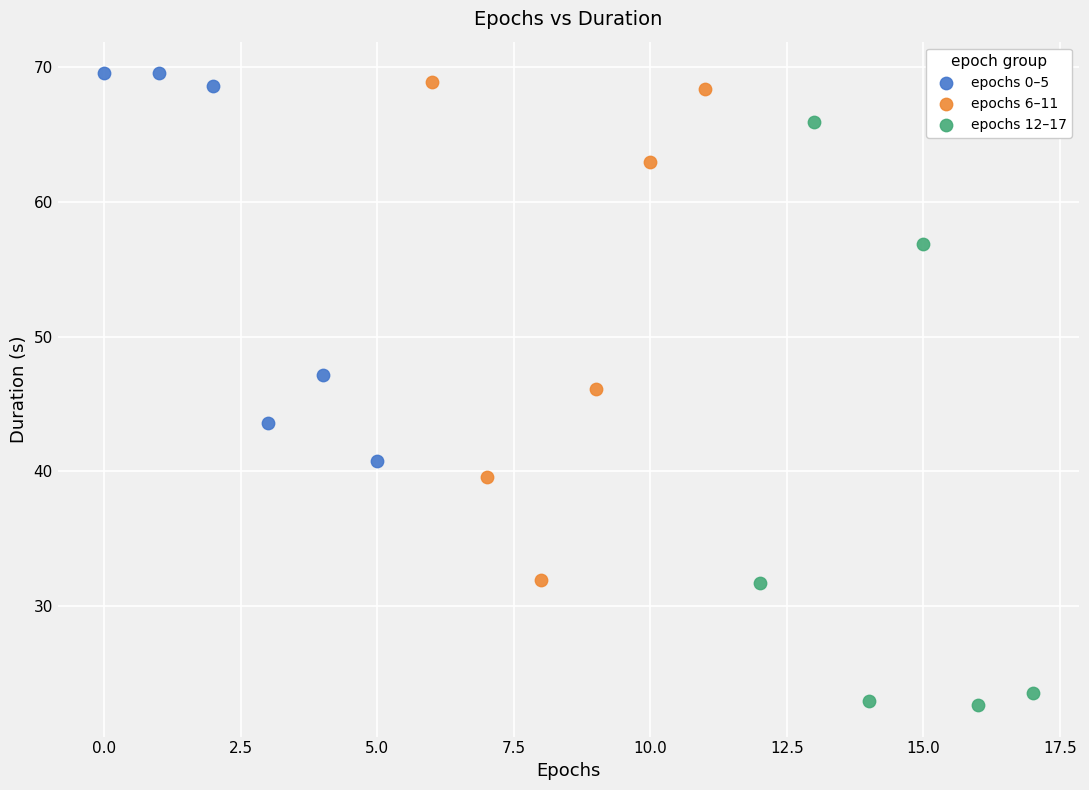

Which series has the largest Y range (max minus min)?

epochs 12–17